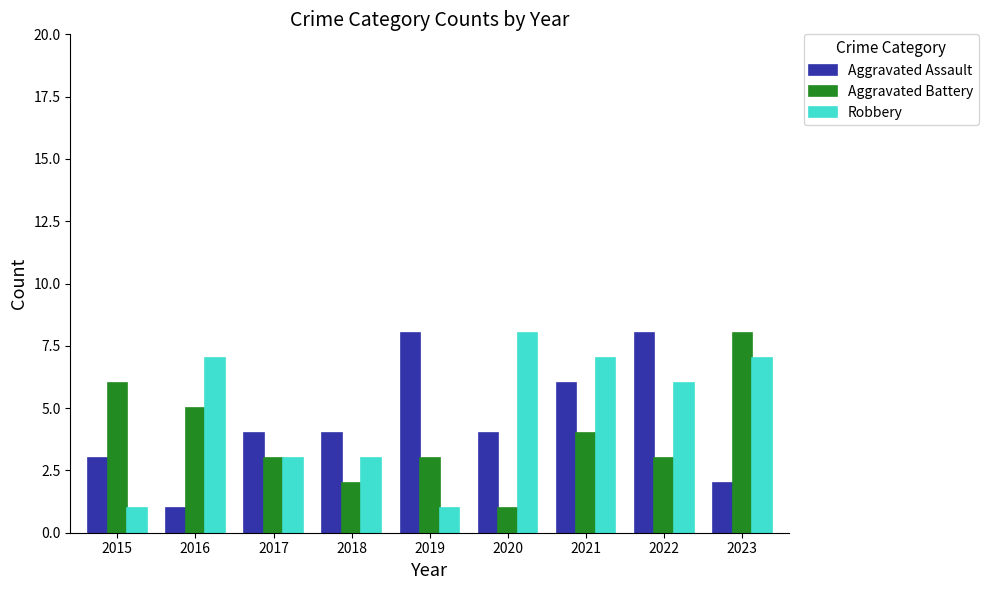

Between 2017 and 2022, which series saw the biggest shift?

Aggravated Assault